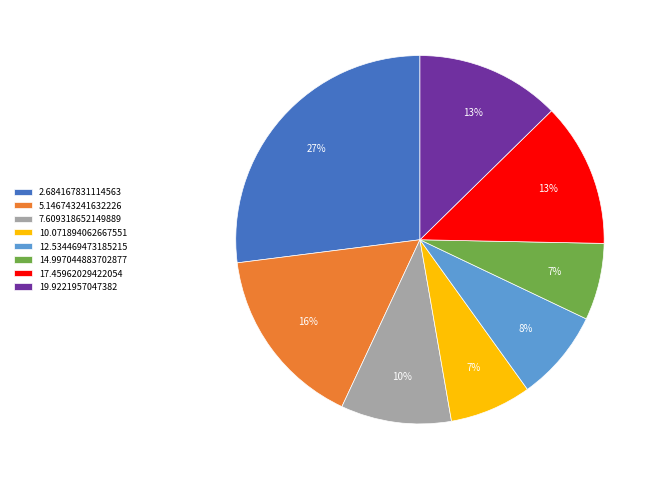

Which slice is the largest?

2.684167831114563